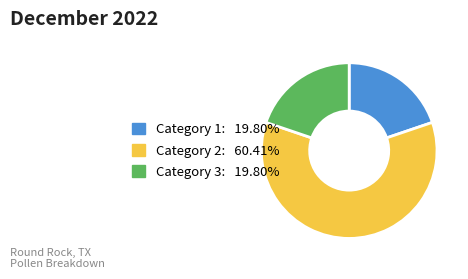

Does any single category account for the majority?

Yes